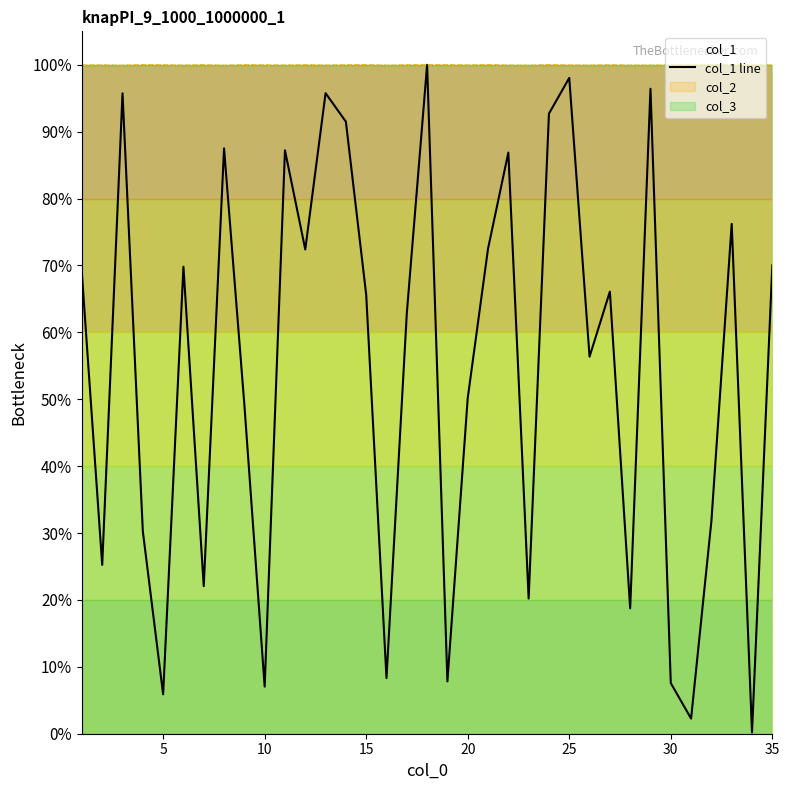

Which has a higher value, 15 or 10?

15